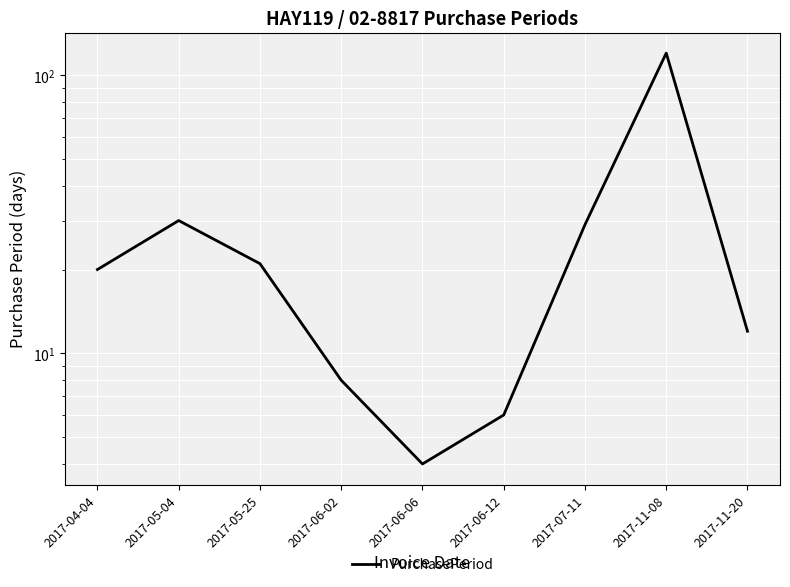

What is the difference between the values at 2017-06-02 and 2017-07-11?

21